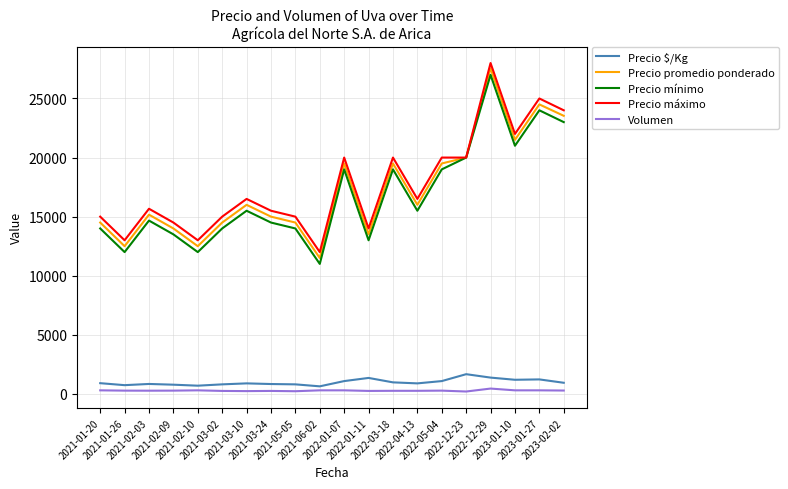

How many lines are shown in the chart?

5